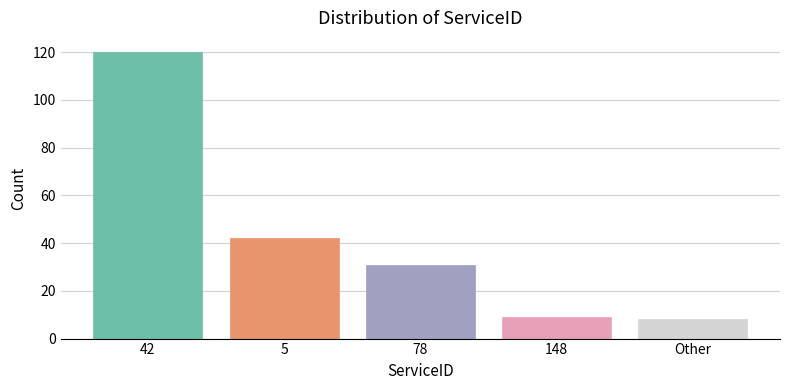

At which label is the value closest to 64?

5